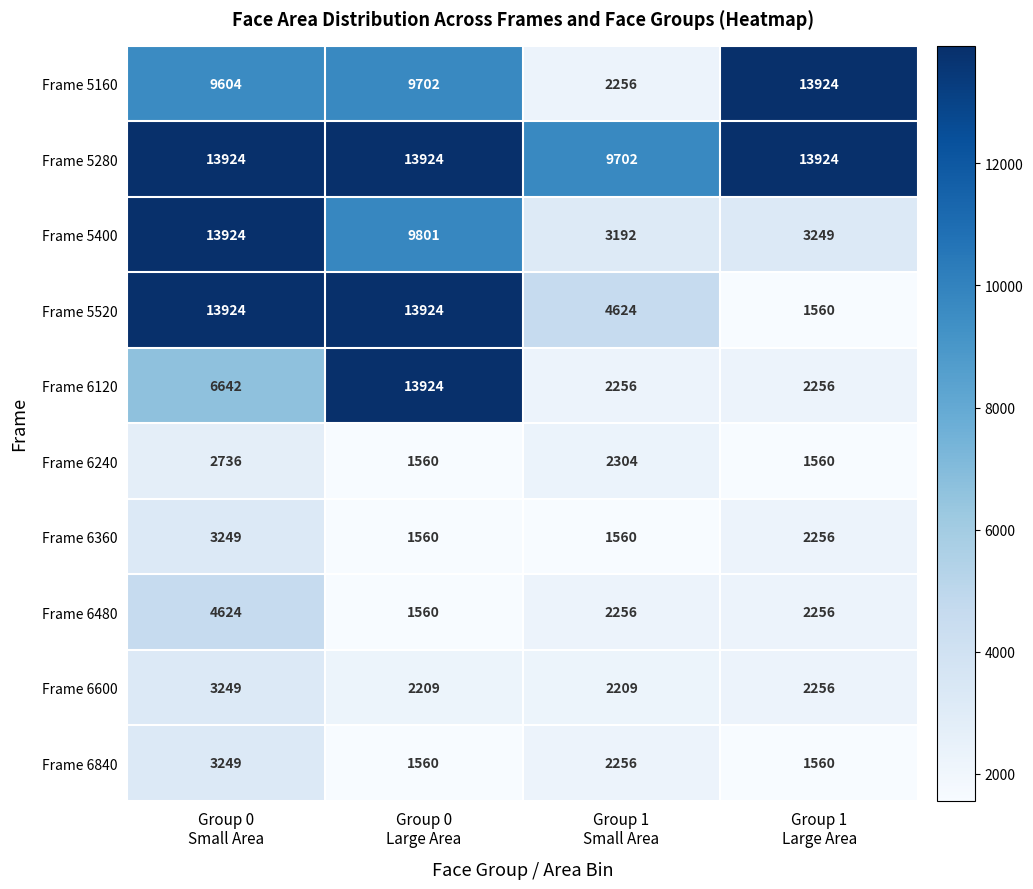

Which series has the largest total across all categories?

Frame 5280